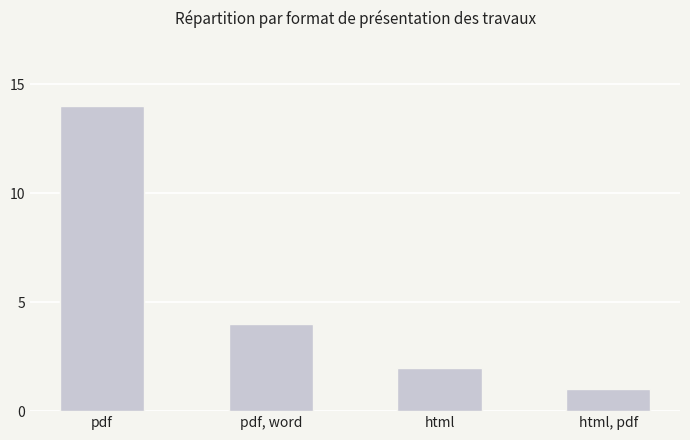

What is the change in value from pdf to html, pdf?

-13